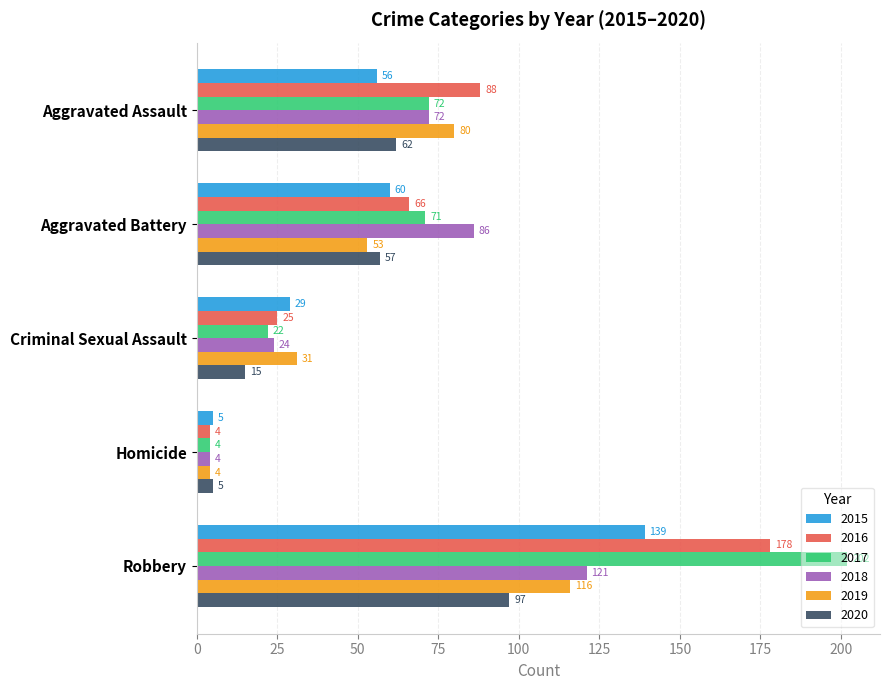

What is the difference between the maximum and second lowest values in the 2020 series?

82